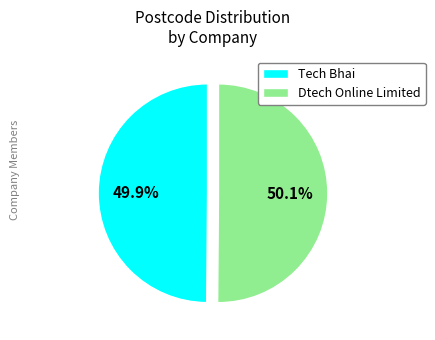

Count the number of slices in the pie.

2